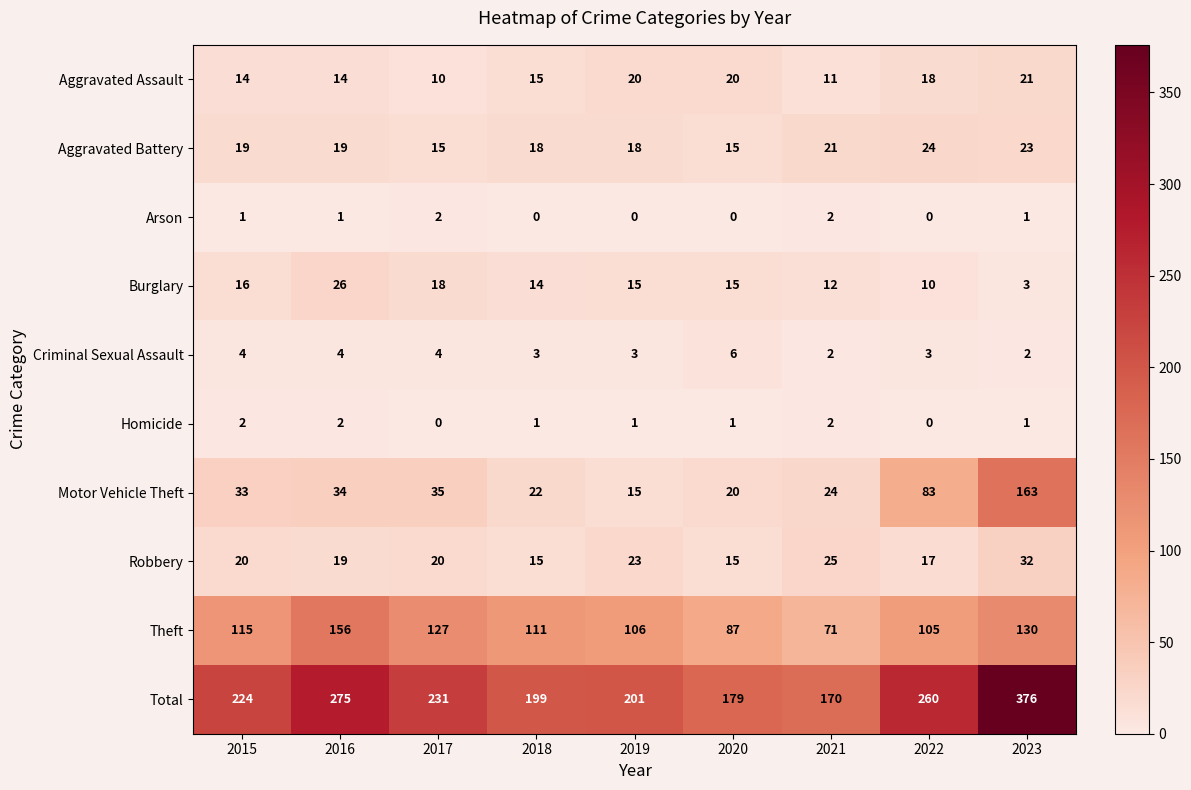

How many series are shown in this chart?

10